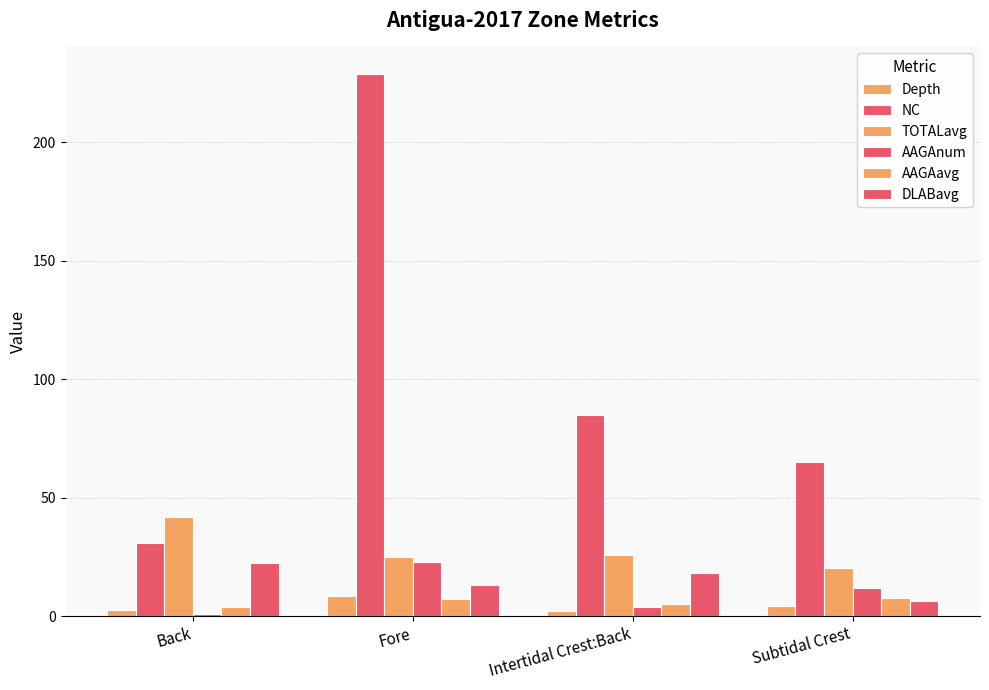

What is the difference between the highest and lowest values at Intertidal Crest:Back?

82.9